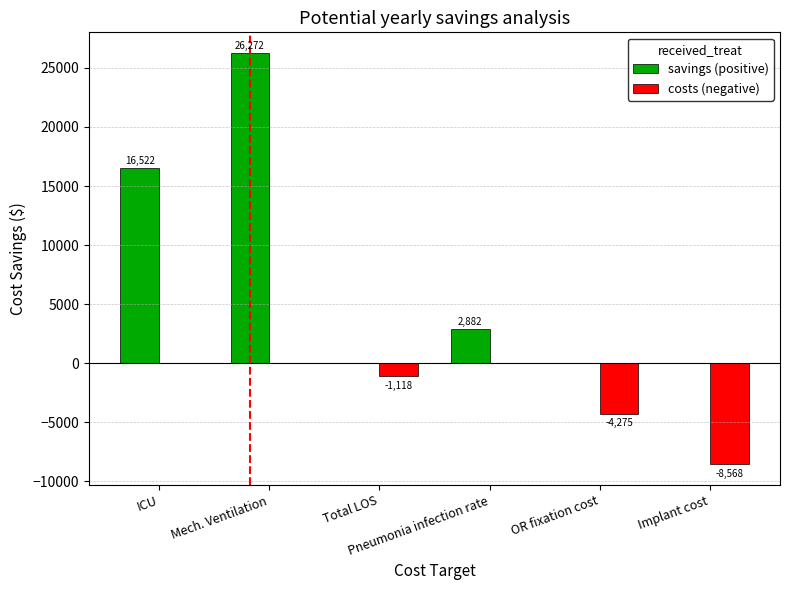

What is the highest value of the savings (positive) series?

26272.5